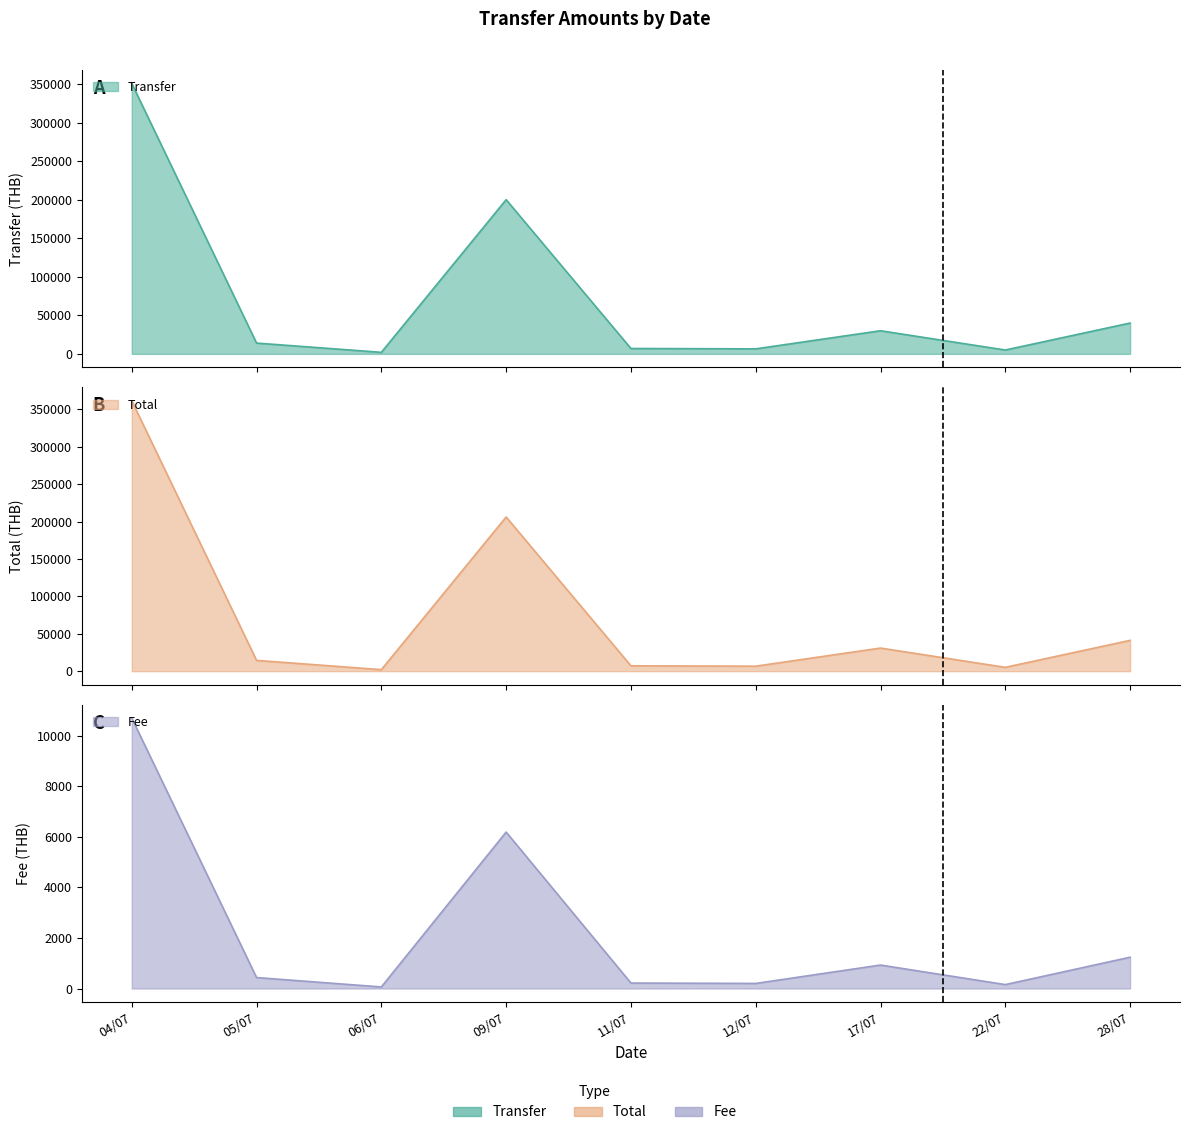

List the labels in order of Transfer value, largest first.

04/07, 09/07, 28/07, 17/07, 05/07, 11/07, 12/07, 22/07, 06/07